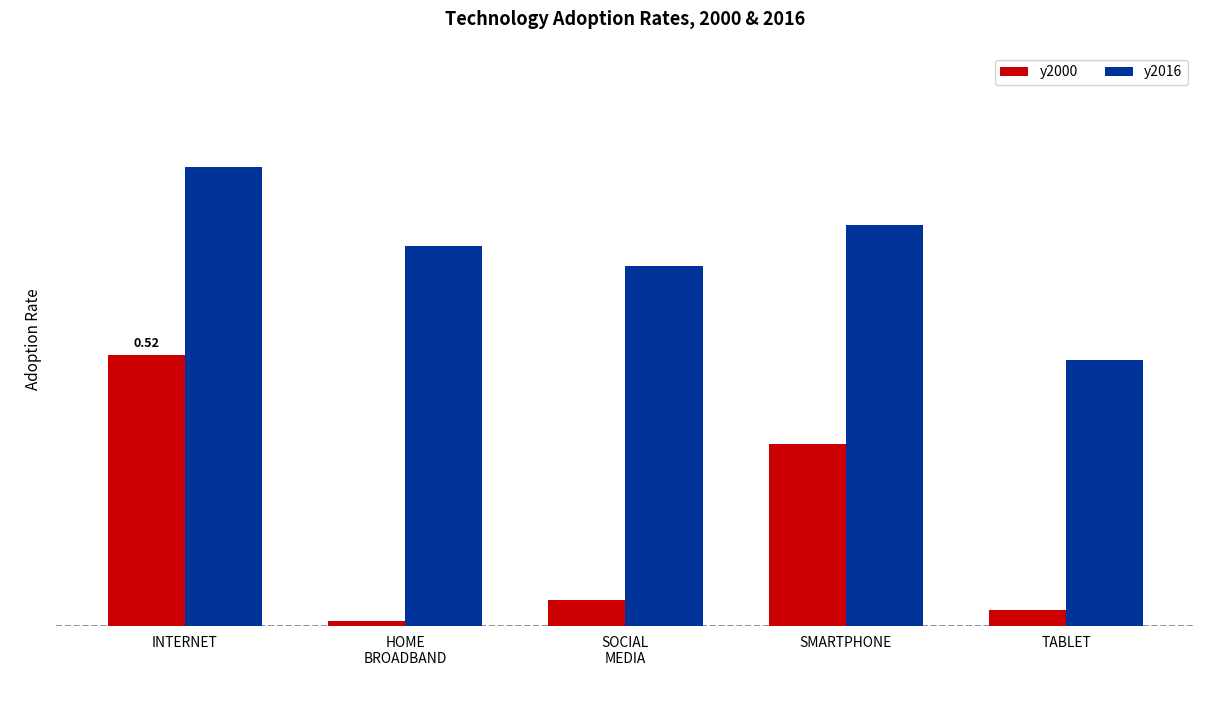

At which category does the chart reach its peak across all series?

INTERNET